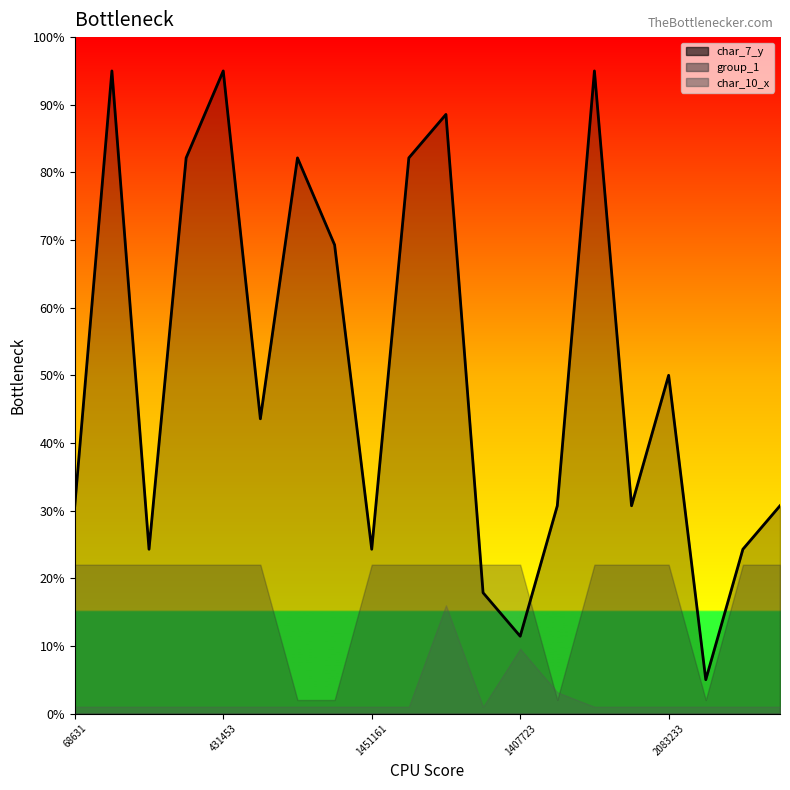

At which label does the data first exceed 43?

431453